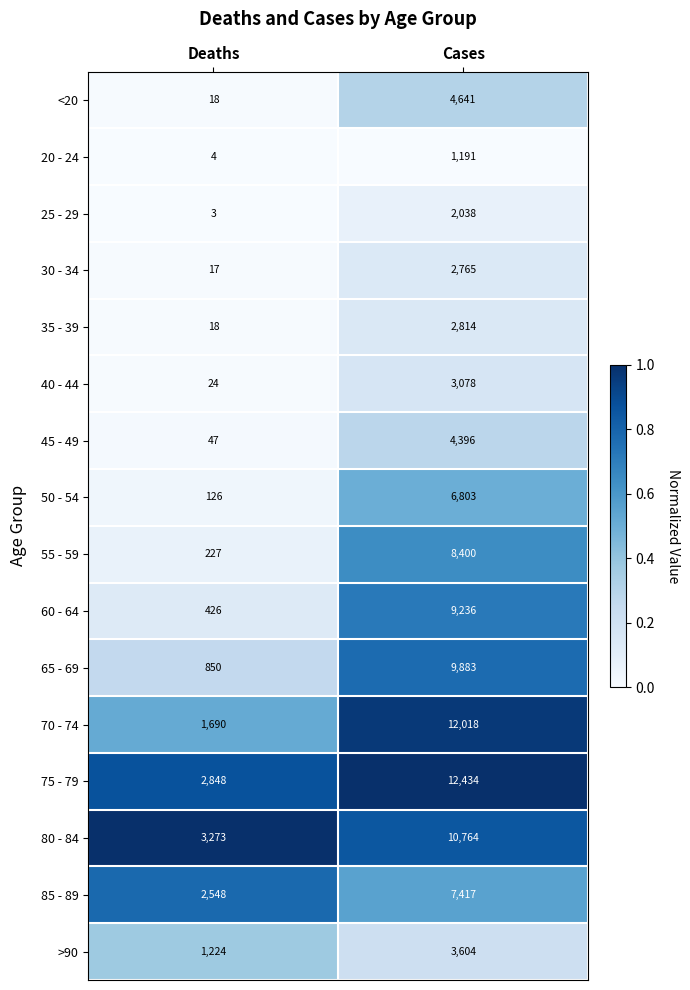

Is it true that 75 - 79 equals 2848 at Deaths?

True